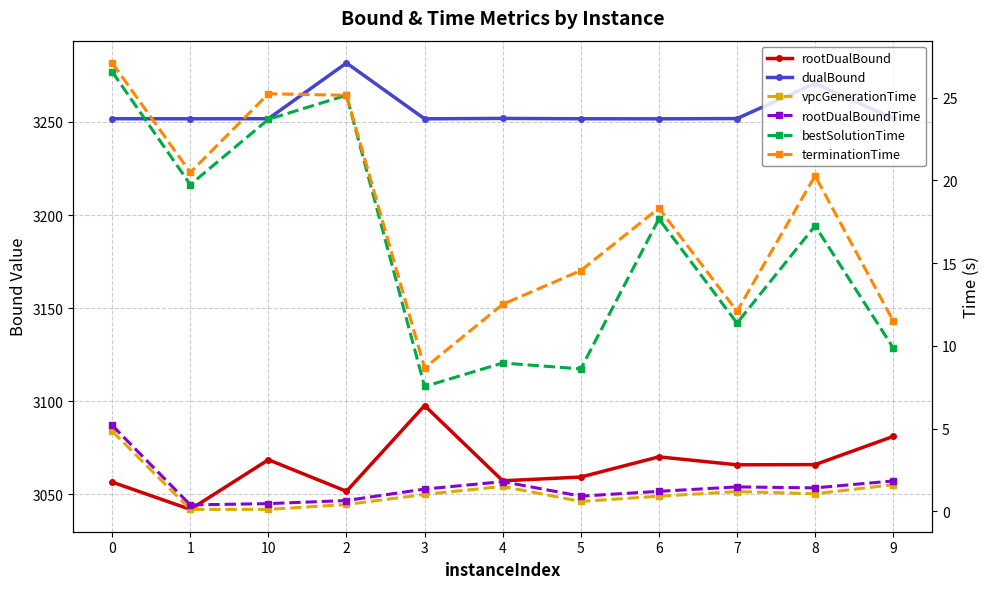

What is the total value across all series at 9?

6357.9